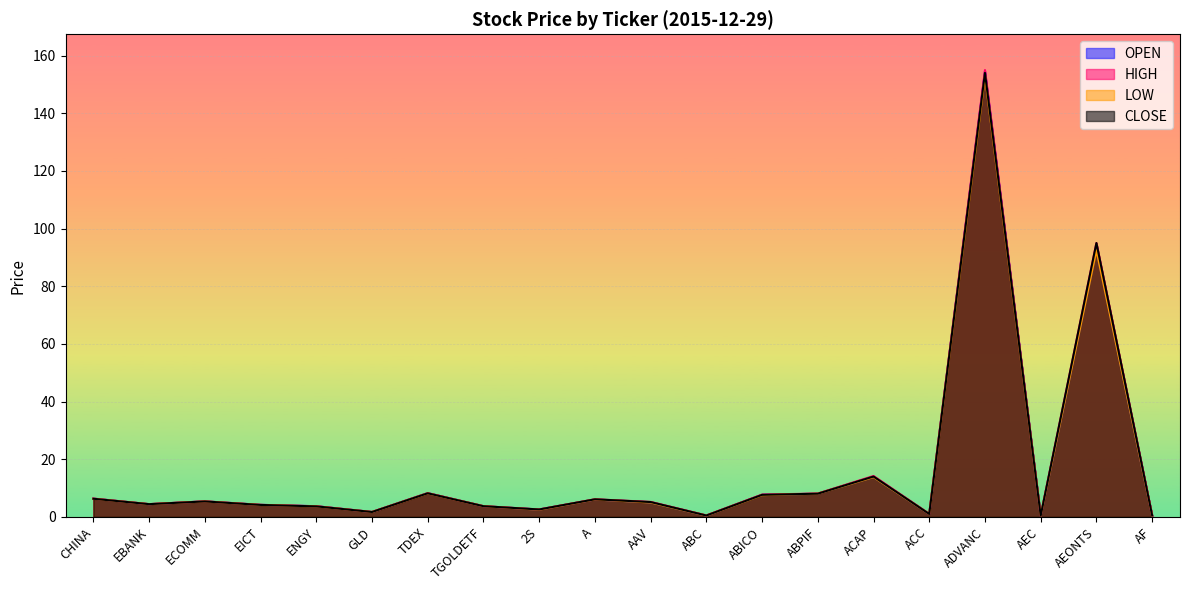

How many lines are shown in the chart?

4